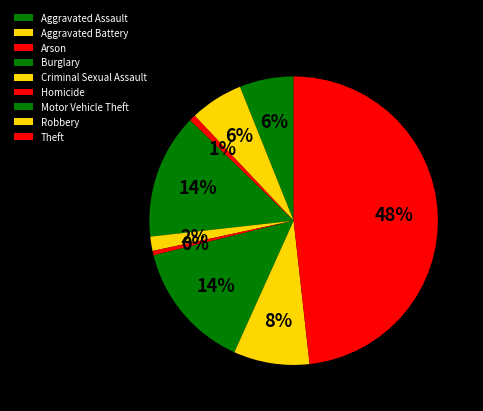

What is the total percentage of Homicide and Motor Vehicle Theft?

14.9%